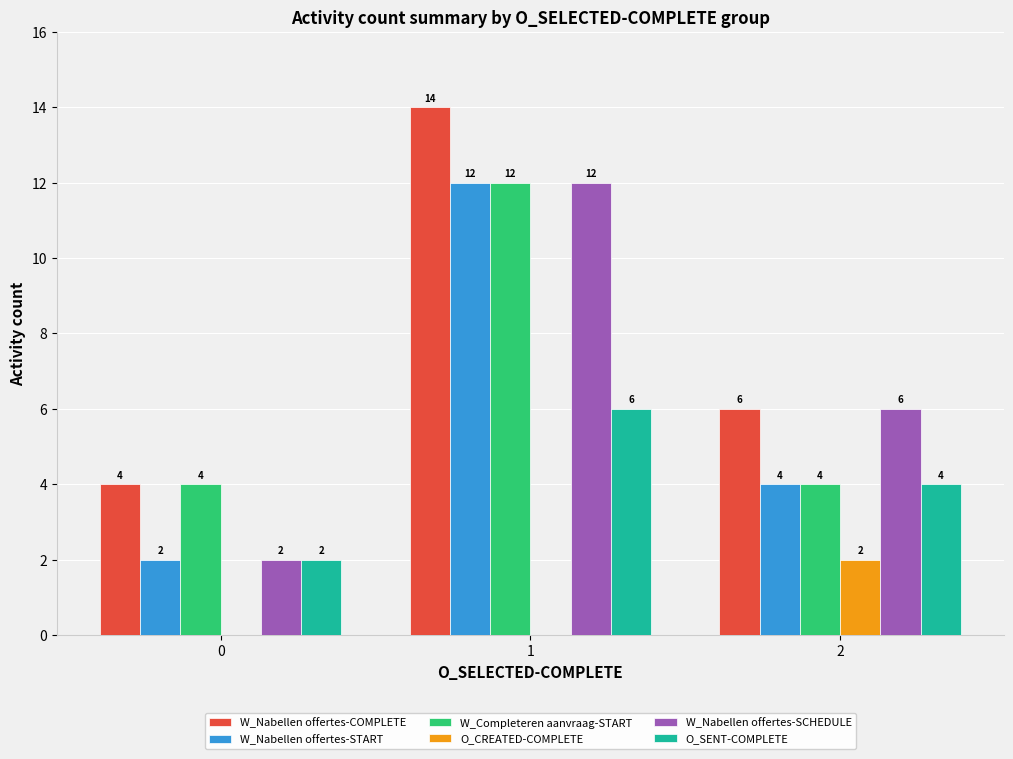

Is the value of O_SENT-COMPLETE at 0 greater than the value of W_Nabellen offertes-SCHEDULE at 1?

No